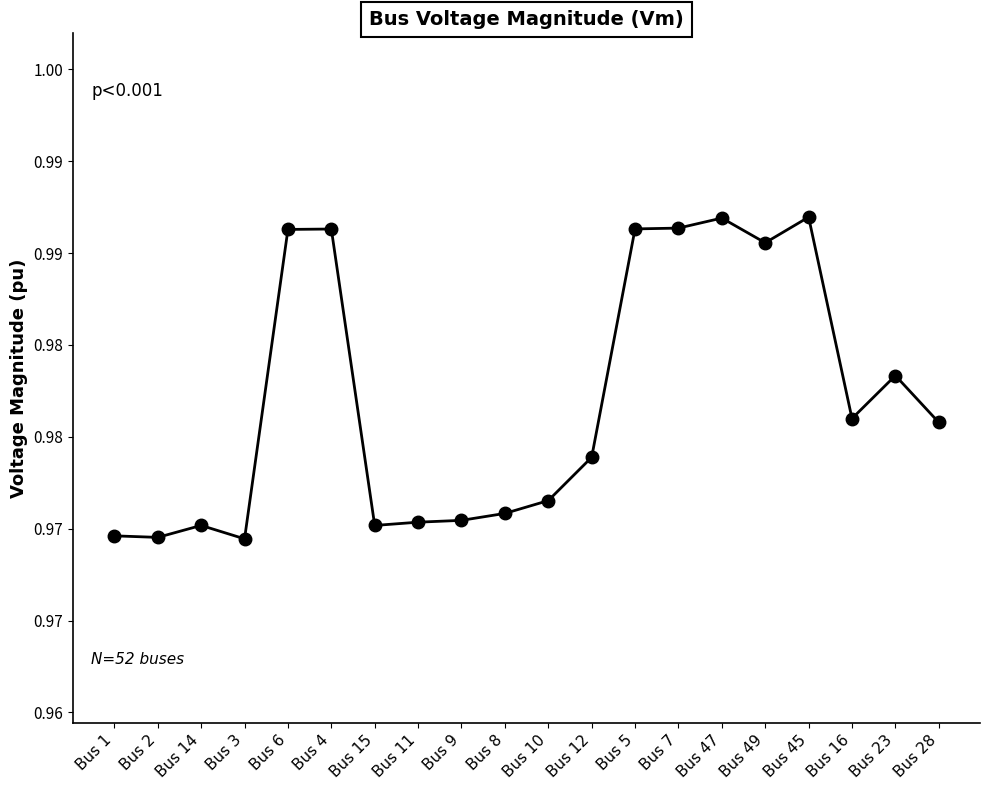

Reading right to left, transcribe all the data shown in this chart.

1.0	1.0	1.0	1.0	1.0	1.0	1.0	1.0	1.0	1.0	1.0	1.0	1.0	1.0	1.0	1.0	1.0	1.0	1.0	1.0